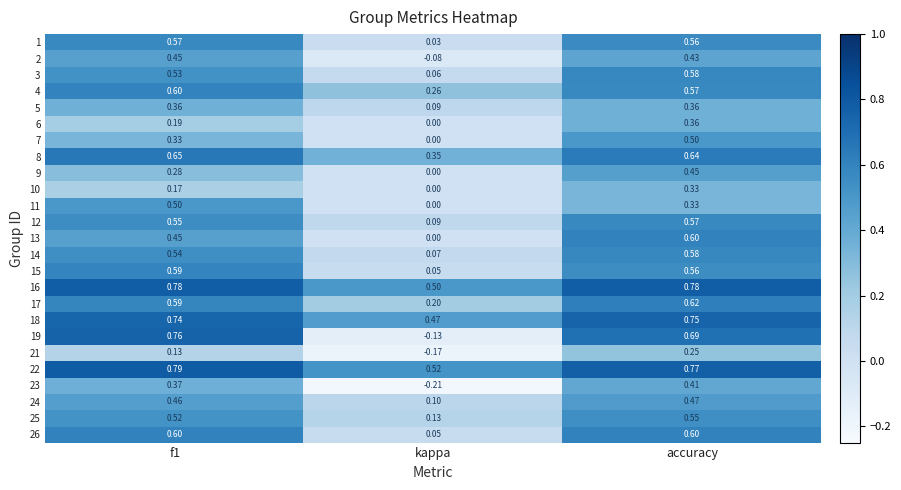

At which category is the sum across all series the highest?

accuracy